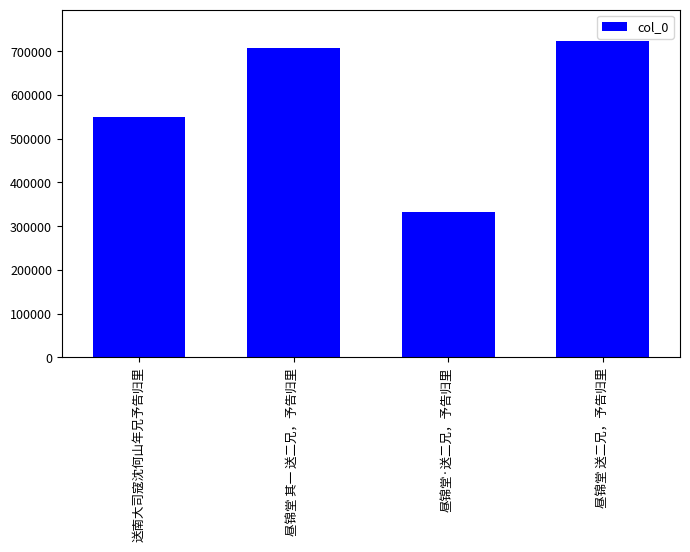

The chart shows a value of 332486 at 昼锦堂·送二兄，予告归里. True or false?

True